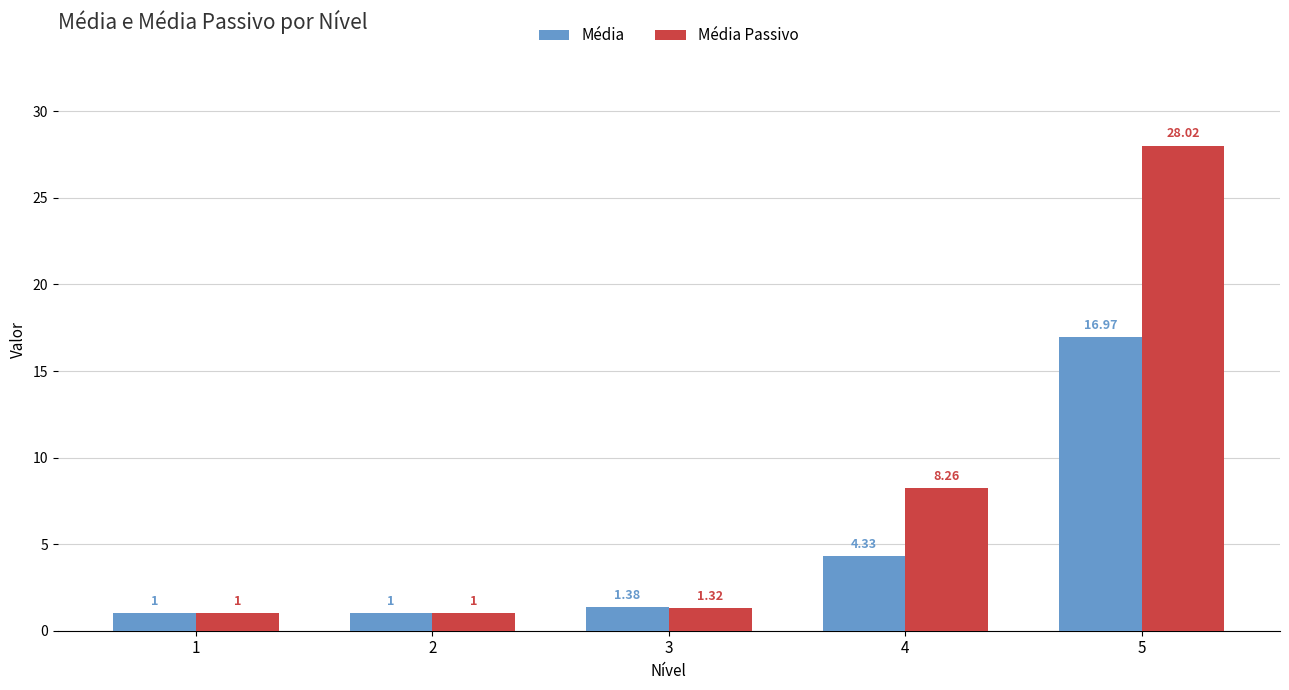

What are all the series names shown in the legend?

Média, Média Passivo